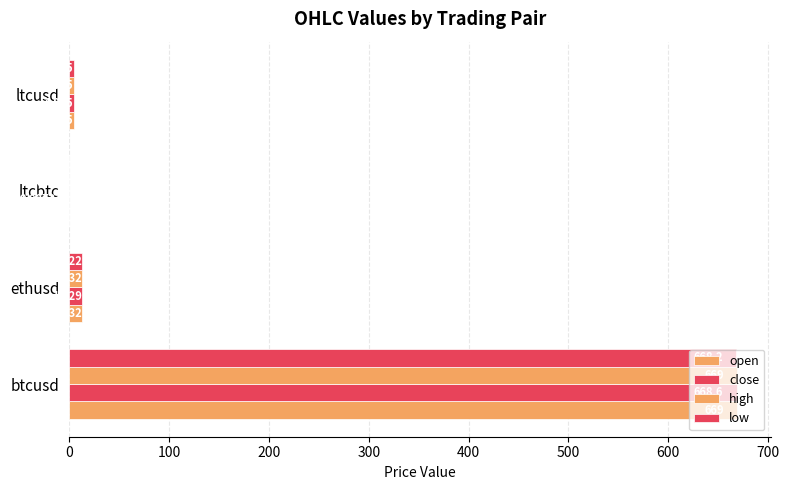

What is the sum of all open values?

687.1